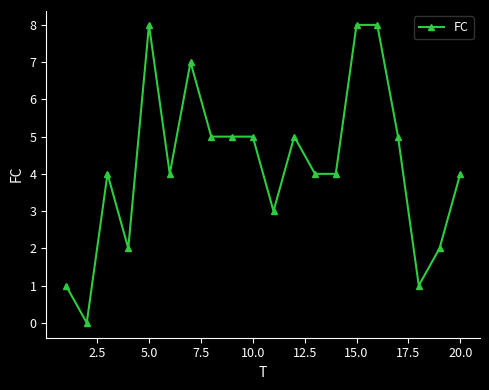

Reading left to right, extract all data points from this chart.

1	0	4	2	8	4	7	5	5	5	3	5	4	4	8	8	5	1	2	4